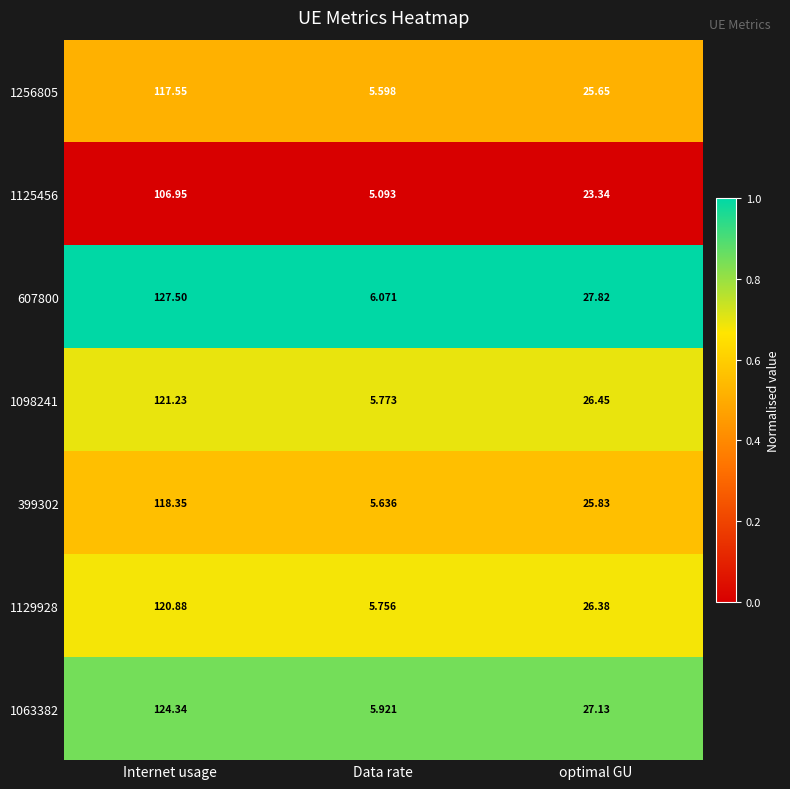

Is the value of 1129928 at optimal GU greater than the value of 607800 at optimal GU?

No